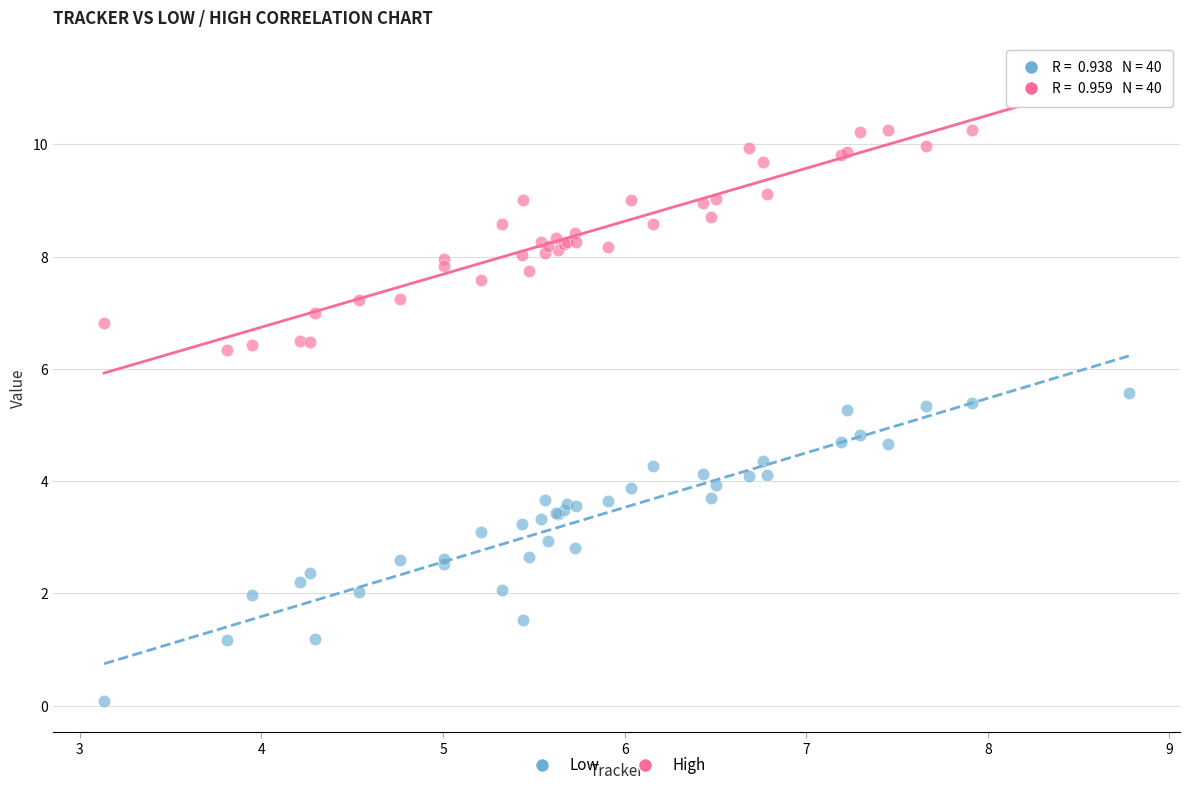

Which series contains the highest Y value?

High